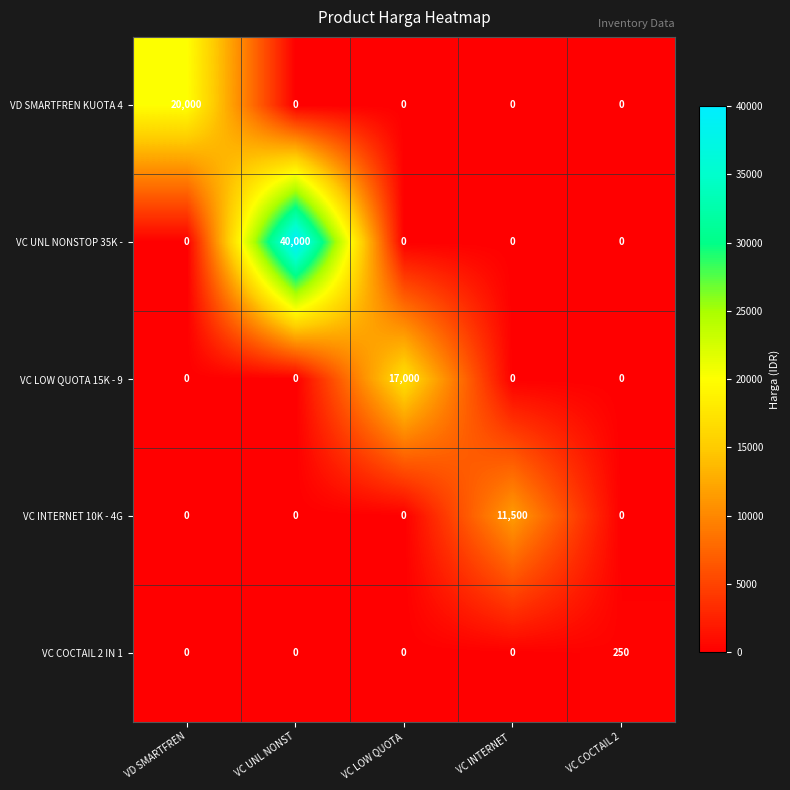

Which category has the highest value across all series?

VC UNL NONST